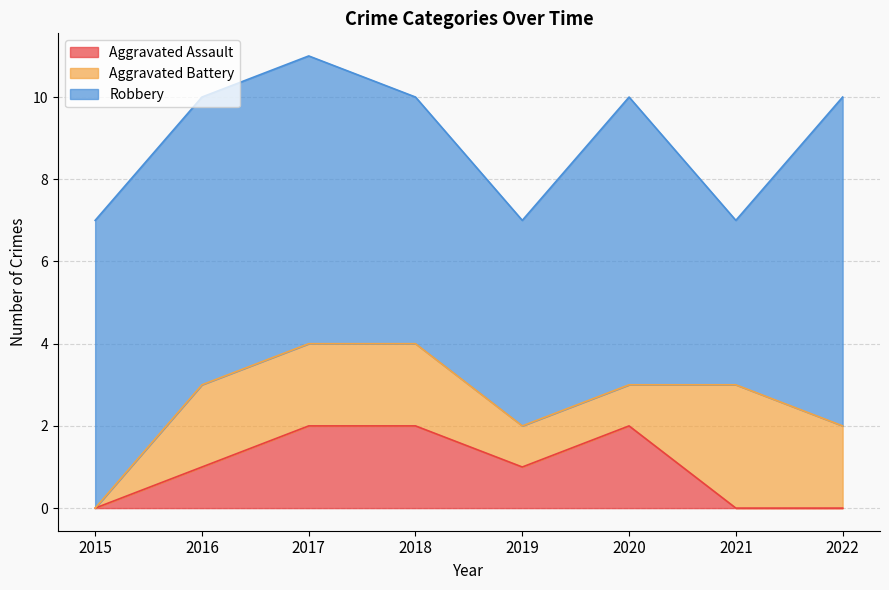

What is the highest value of the Robbery series?

8